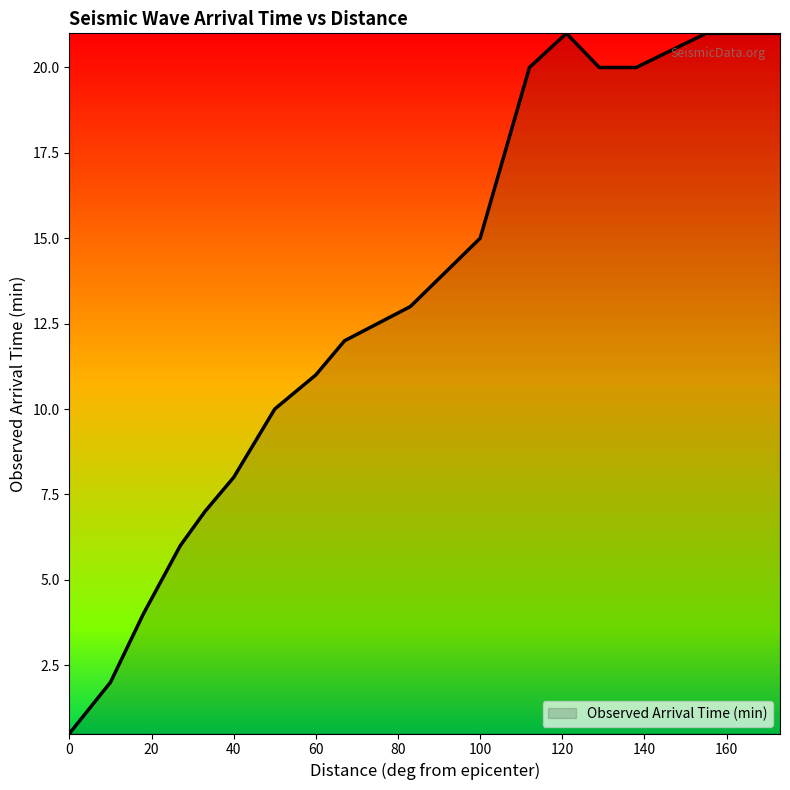

What is the average value?

12.4